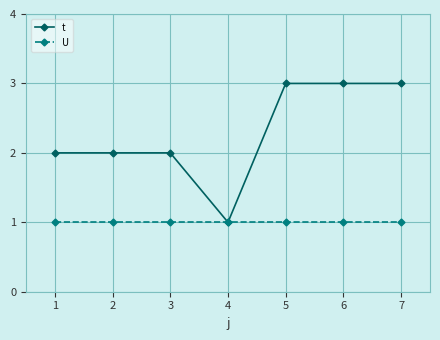

Which series has the largest total across all categories?

t